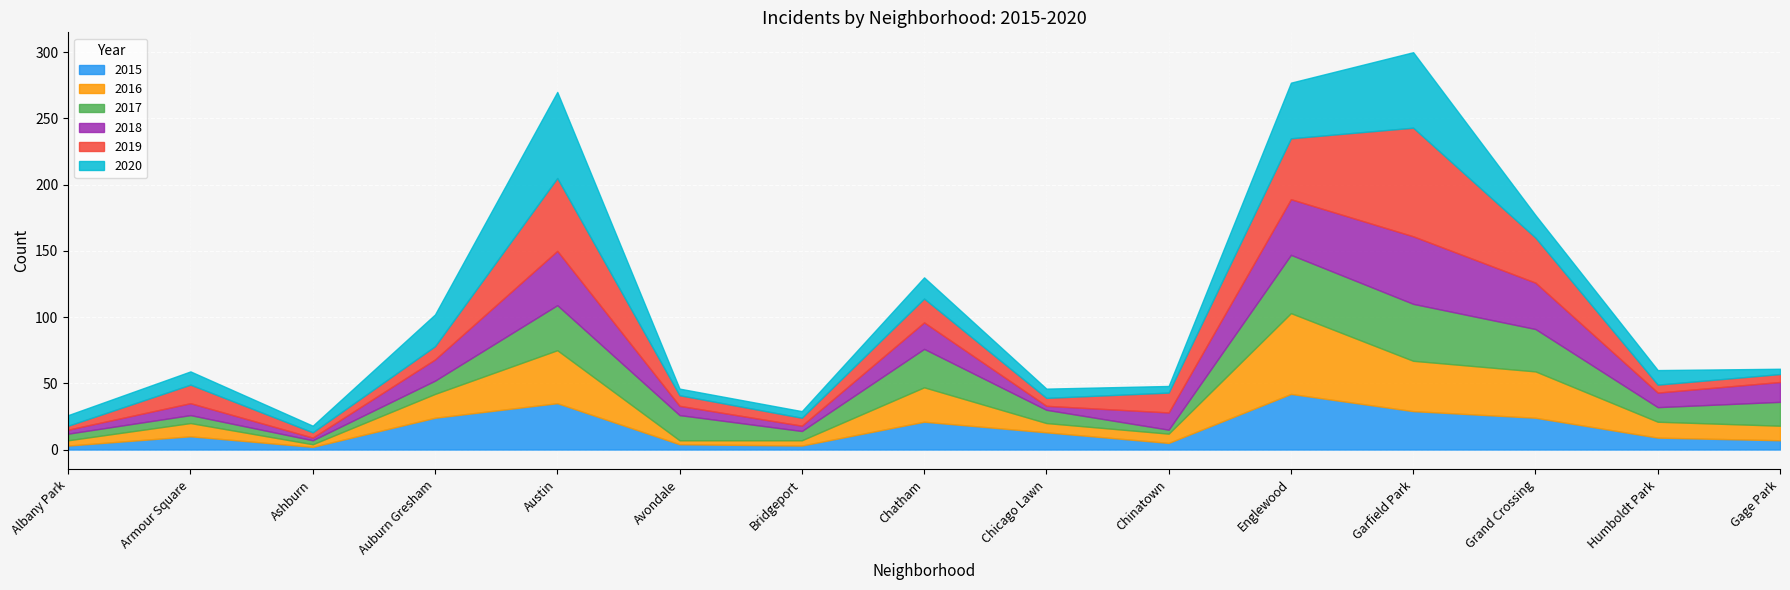

What is the sum of all 2019 values?

313